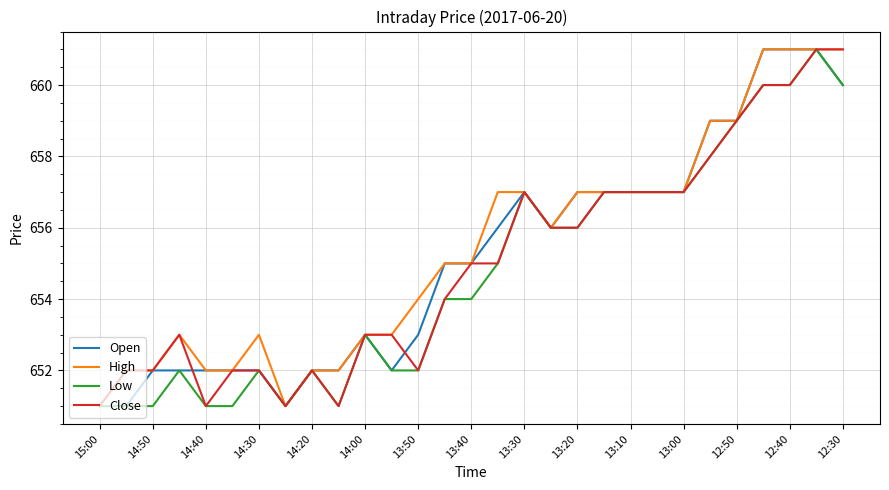

What is the highest value of the Open series?

661